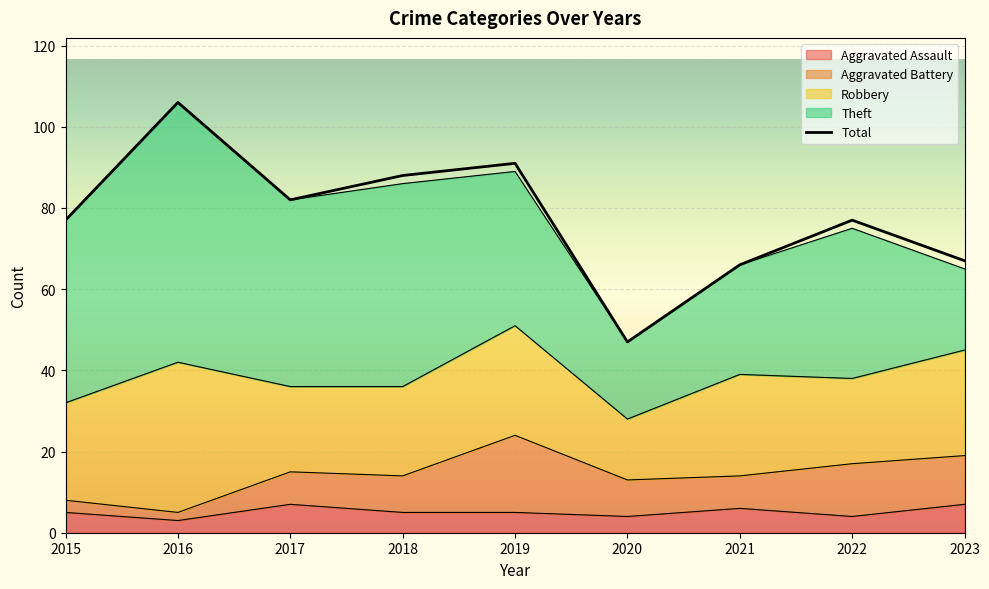

True or false: the data shows 178 at 2016.

False